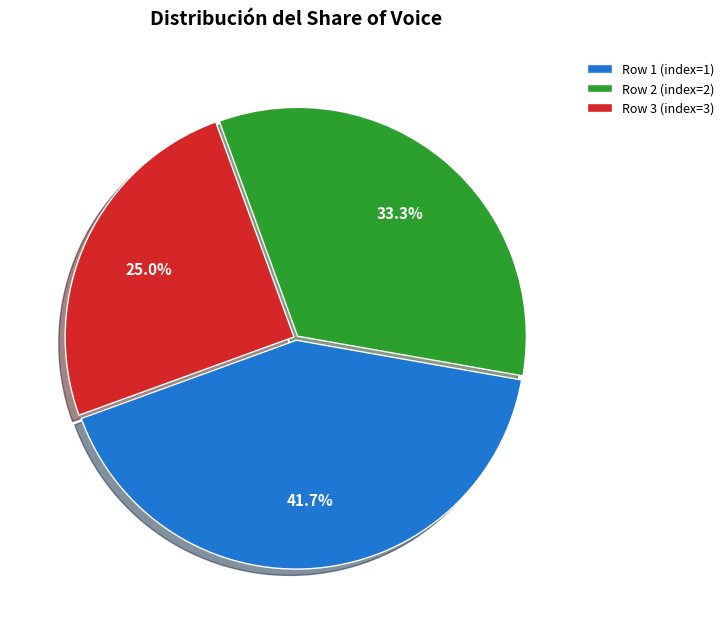

Which slice is the smallest?

Row 3 (index=3)